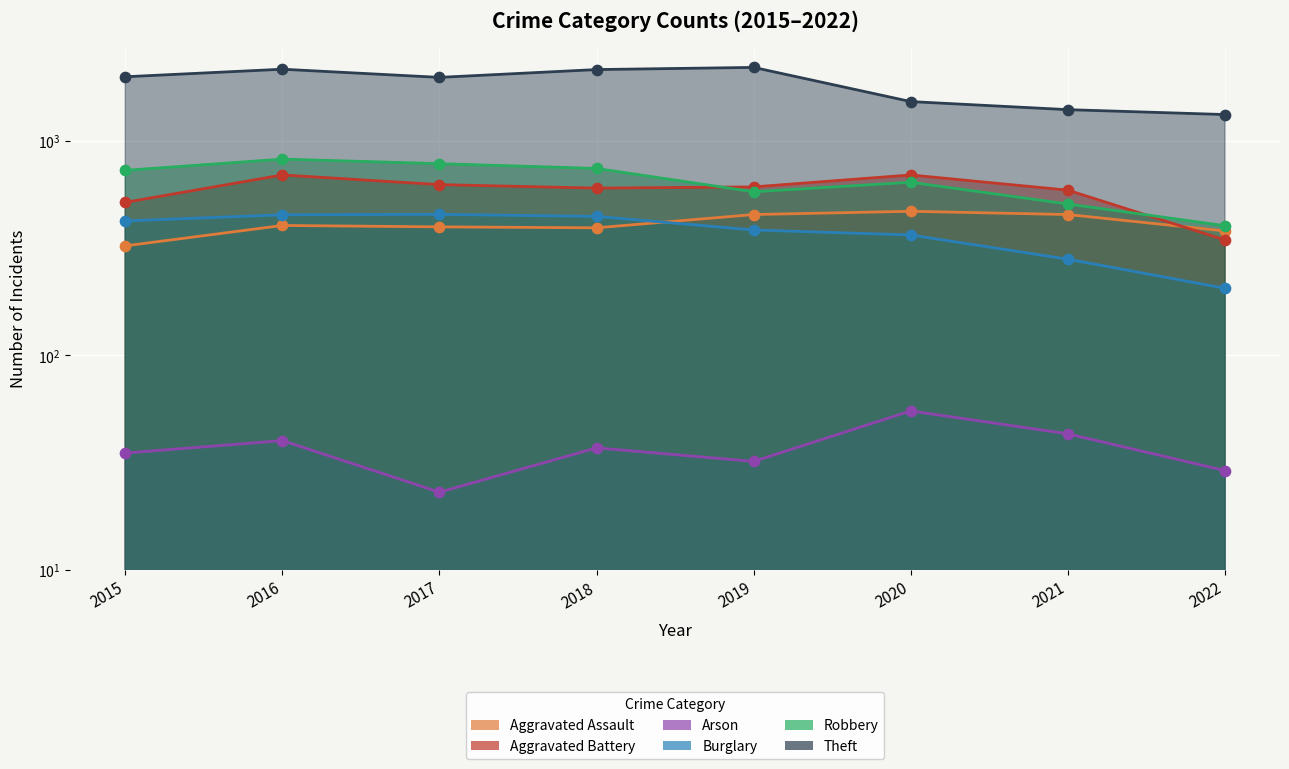

What is the total value across all series at 2020?

3734